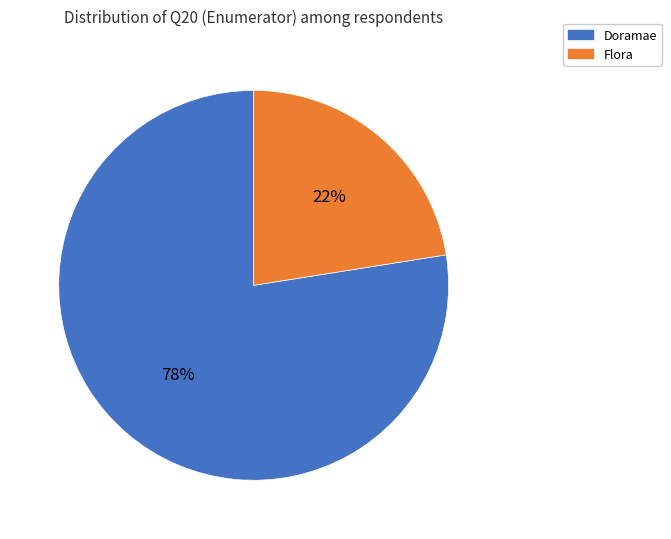

Which has a higher value, Flora or Doramae?

Doramae